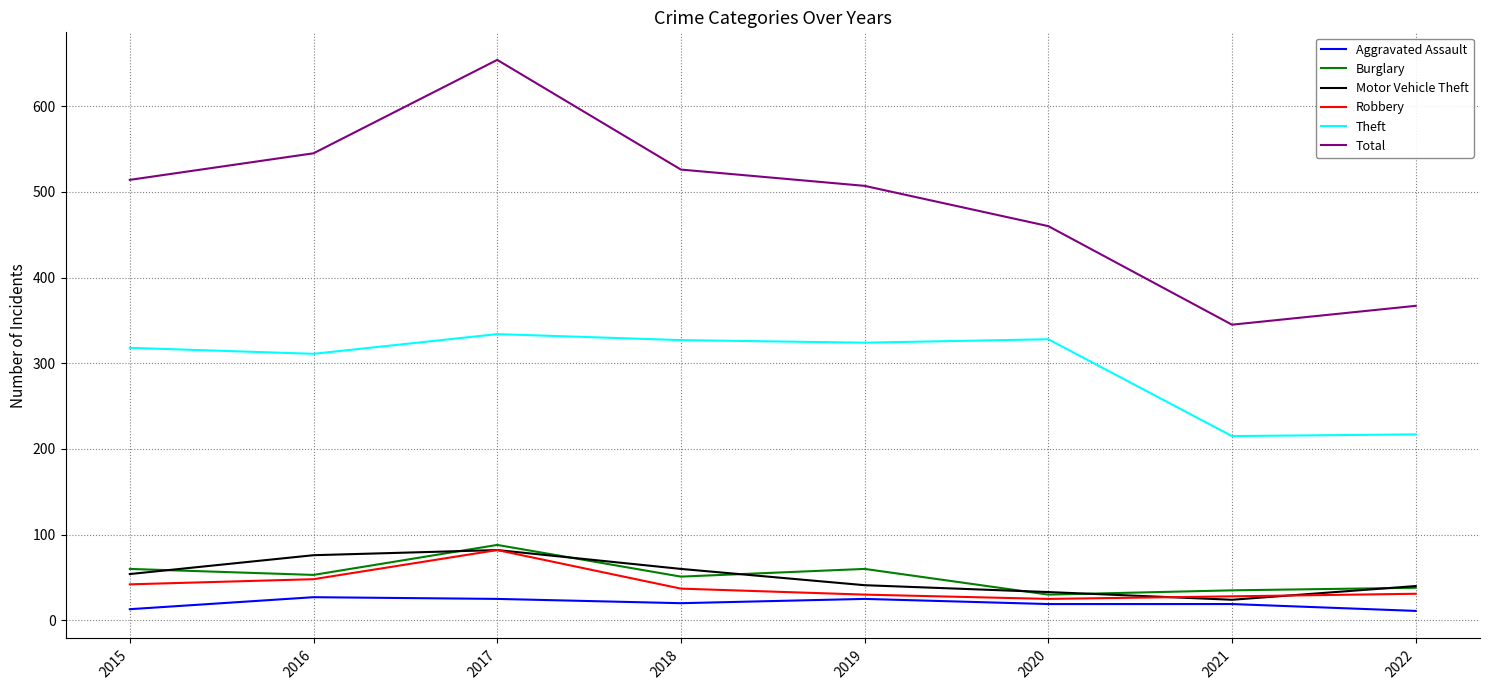

Which series has the widest spread of values?

Total